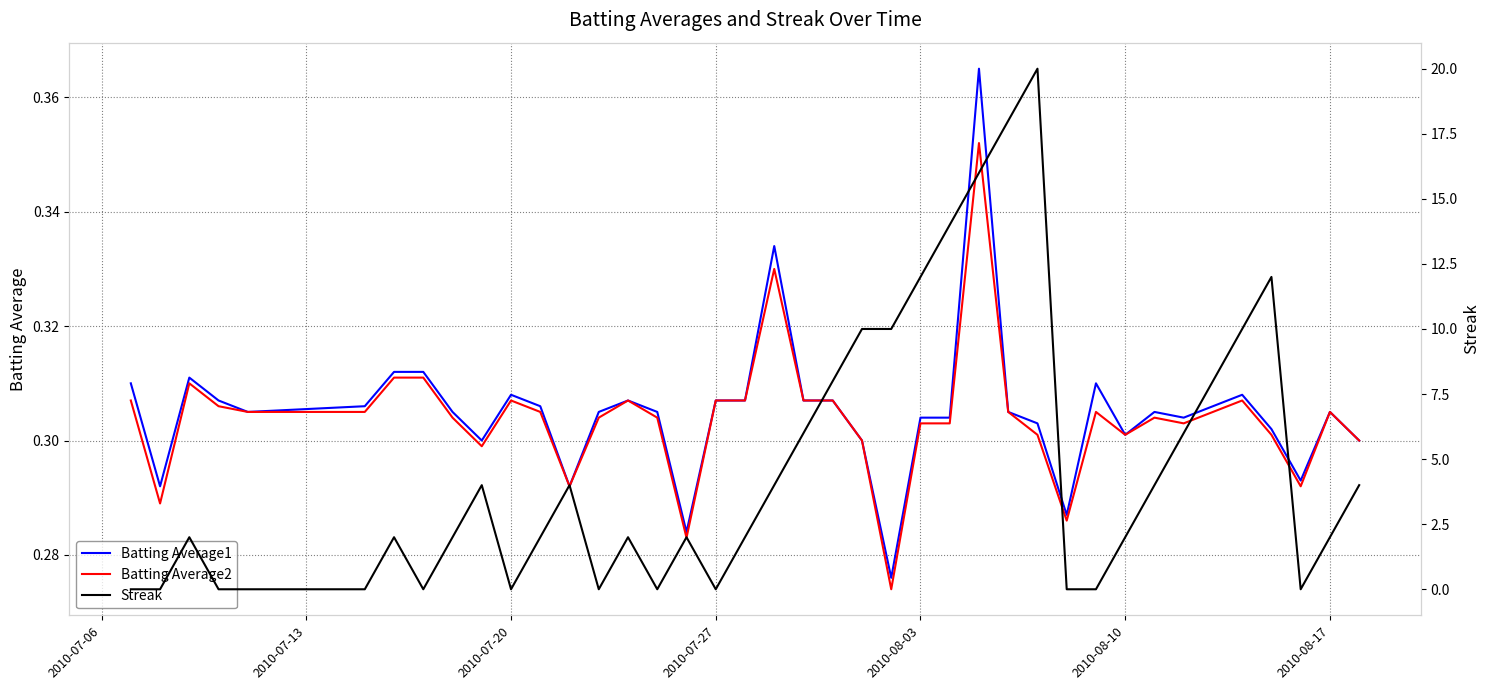

At 2010-08-03, list the series in order from largest to smallest.

Streak, Batting Average1, Batting Average2